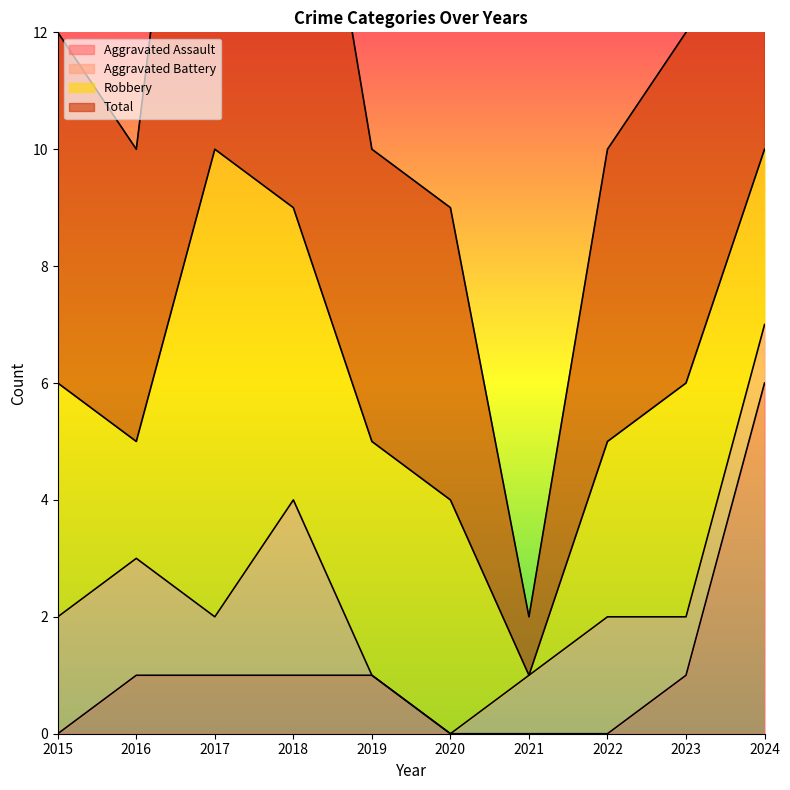

True or false: Aggravated Assault has a value of 1 at 2018.

True